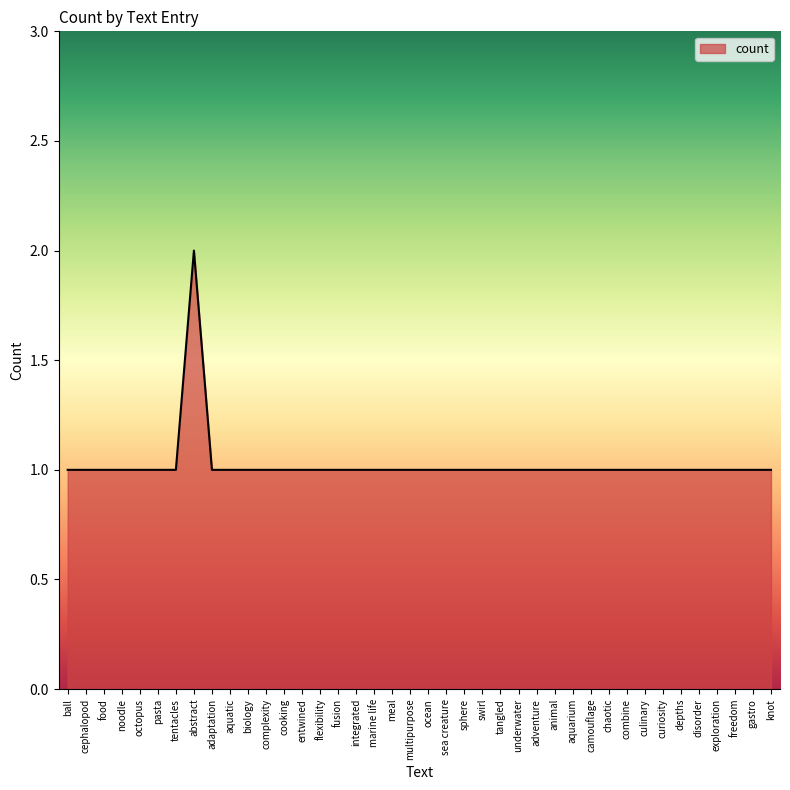

What is the minimum value shown in the chart?

1